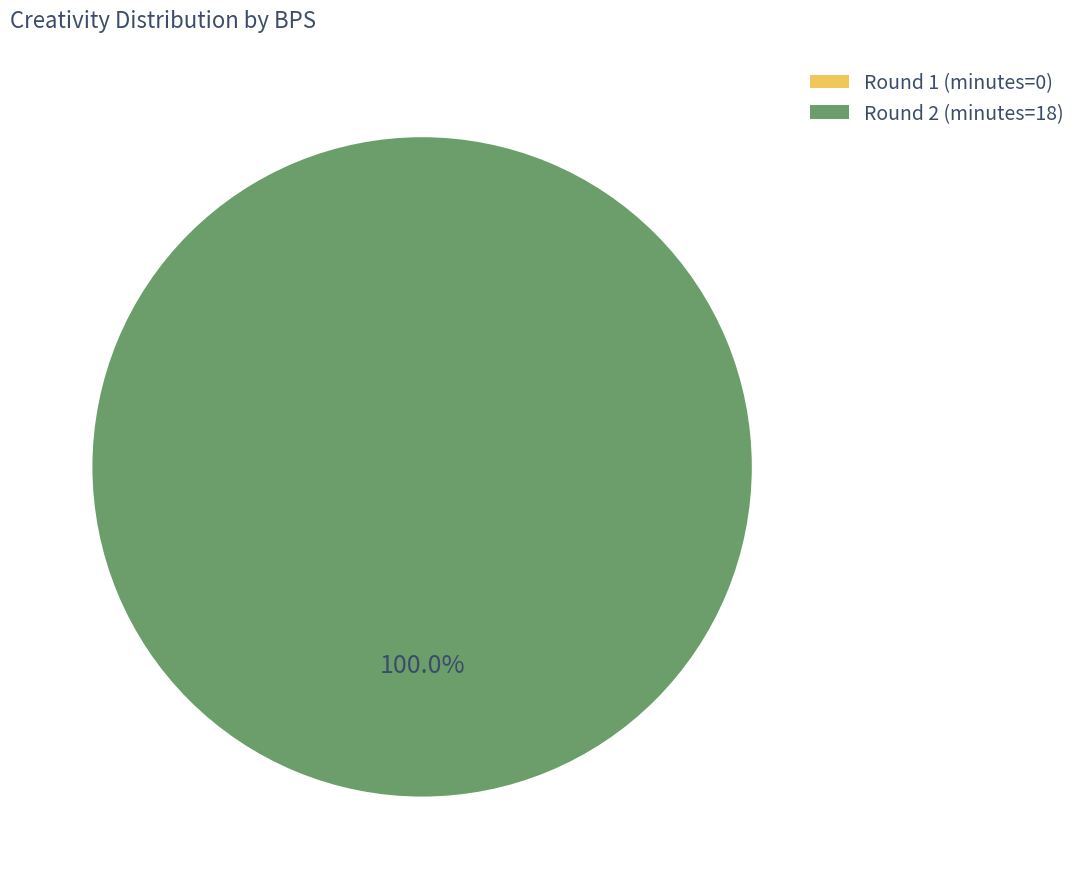

What percentage is NOT represented by bps=0?

100.0%